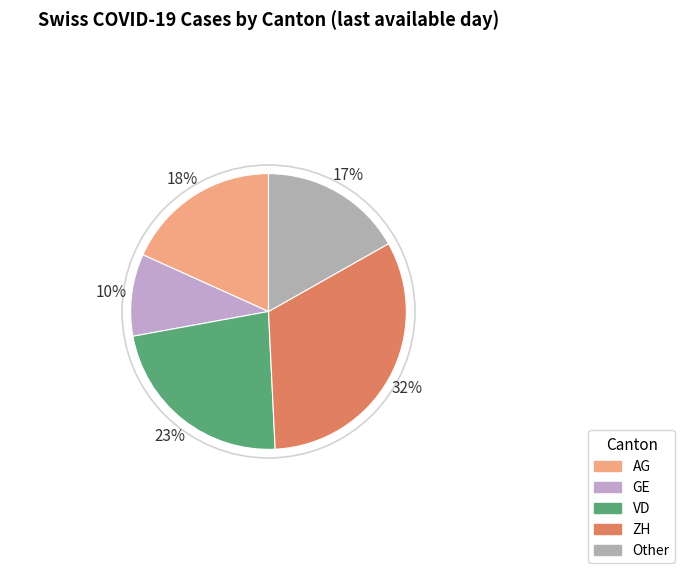

How many segments does this pie chart have?

5